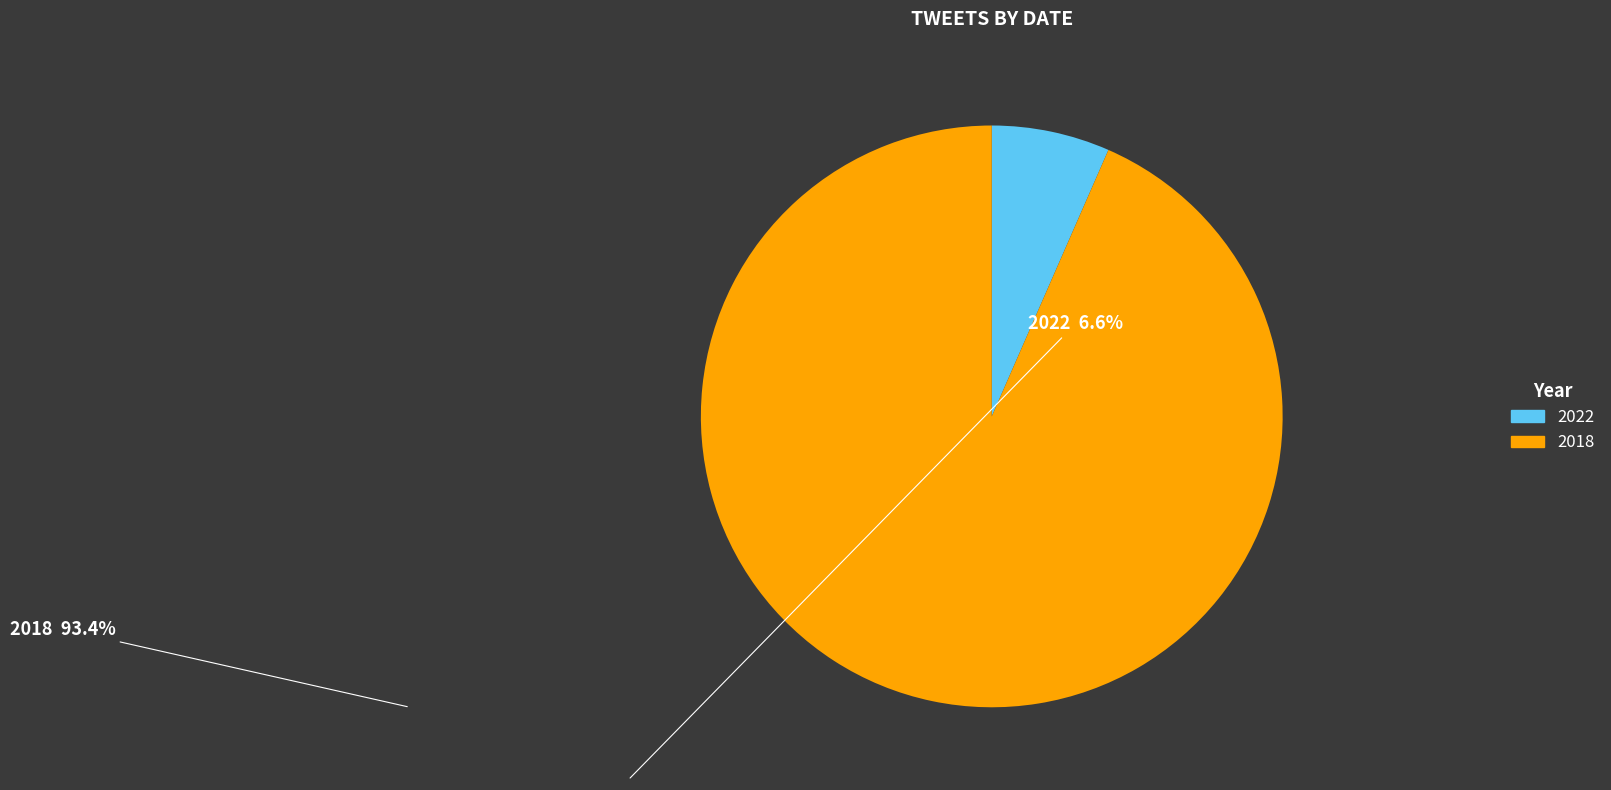

Approximately how many times larger is the value at 2018 compared to 2022?

14.2